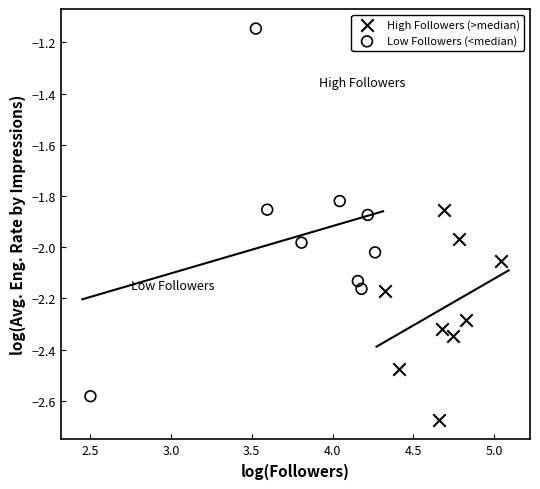

Which series contains the lowest Y value?

High Followers (>median)